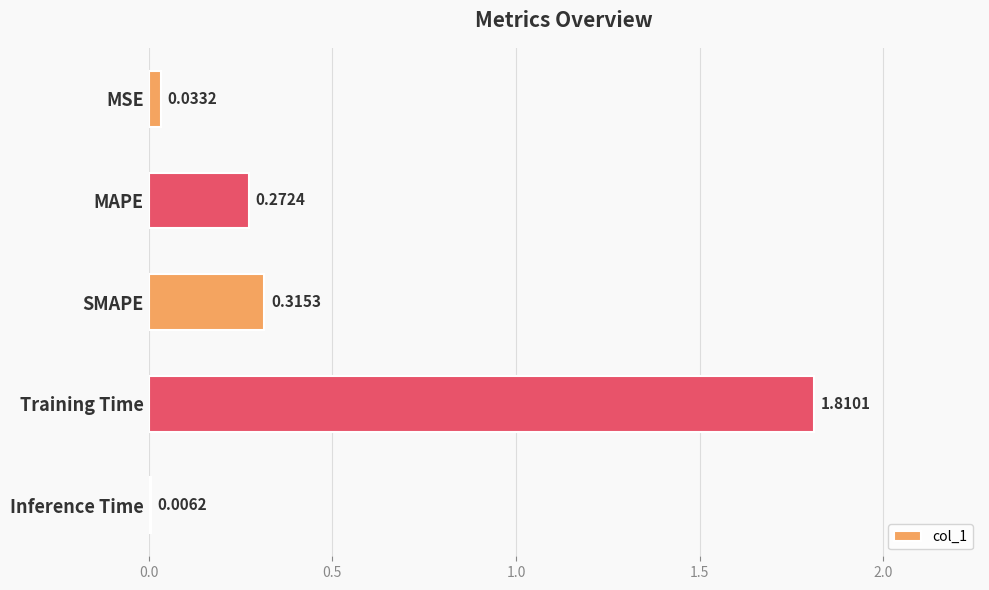

What is the change in value from MSE to MAPE?

+0.2